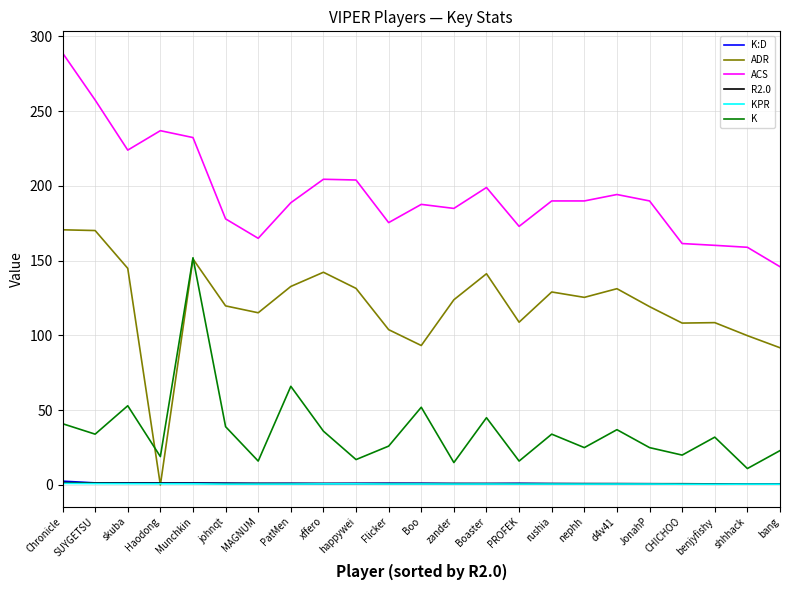

True or false: K:D and KPR cross at least once.

False